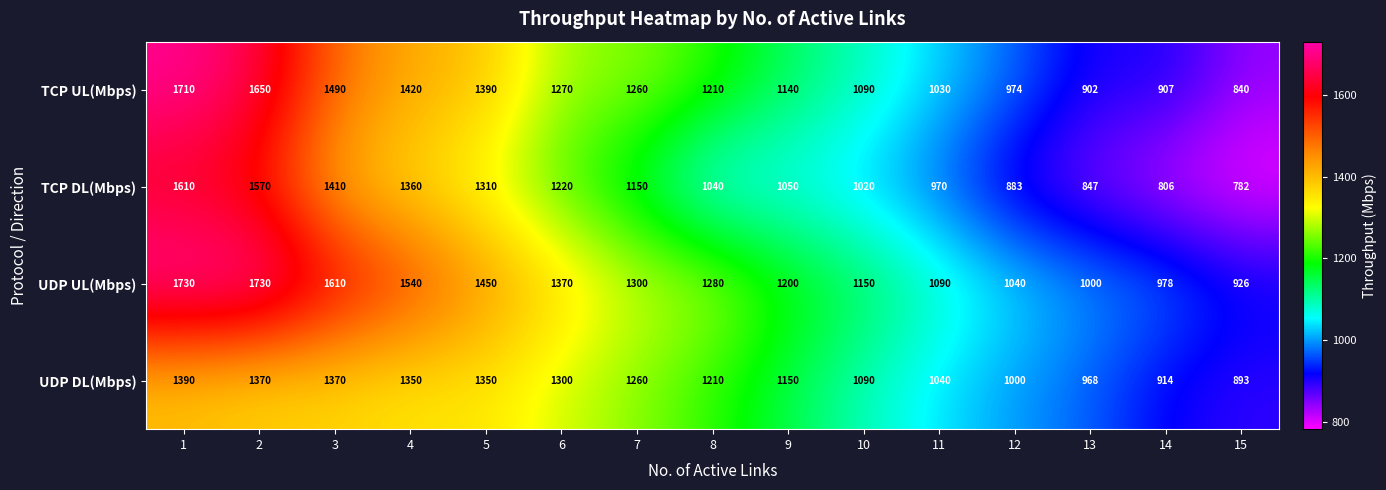

What is the maximum value shown in the chart?

1730